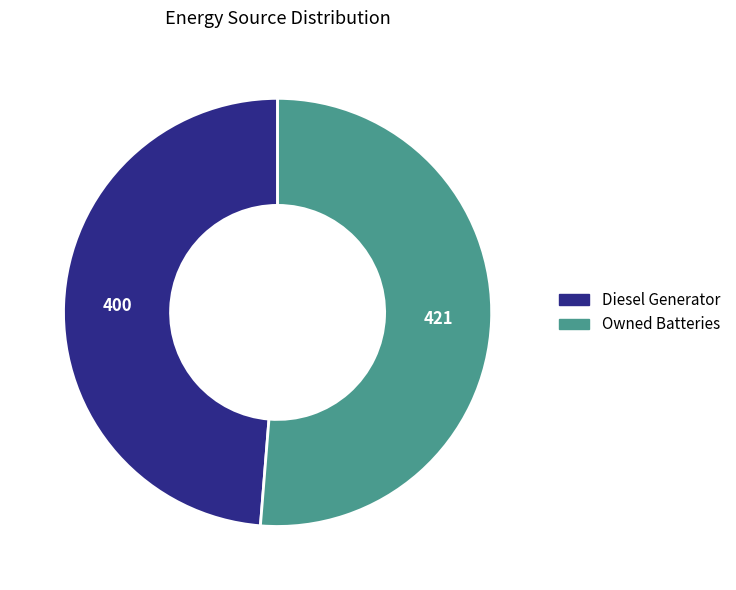

Does Diesel Generator represent more than half of the total?

No